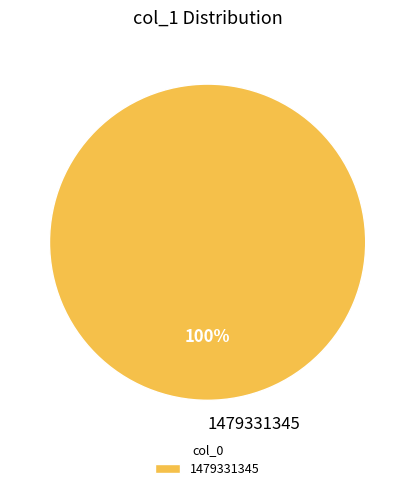

What percentage is the 1479331345 slice, to the nearest percent?

100%